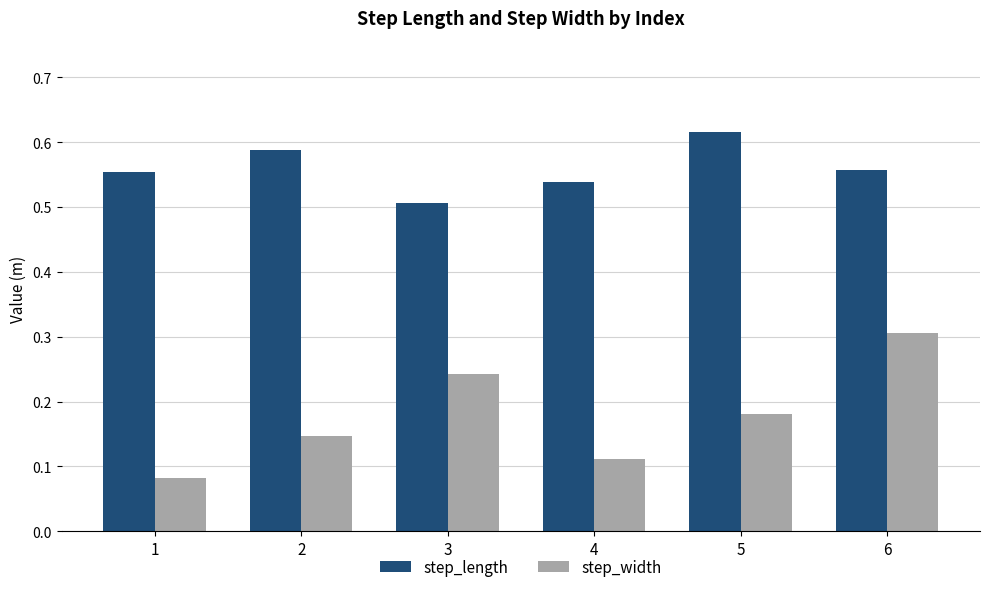

What is the total value across all series at 4?

0.7